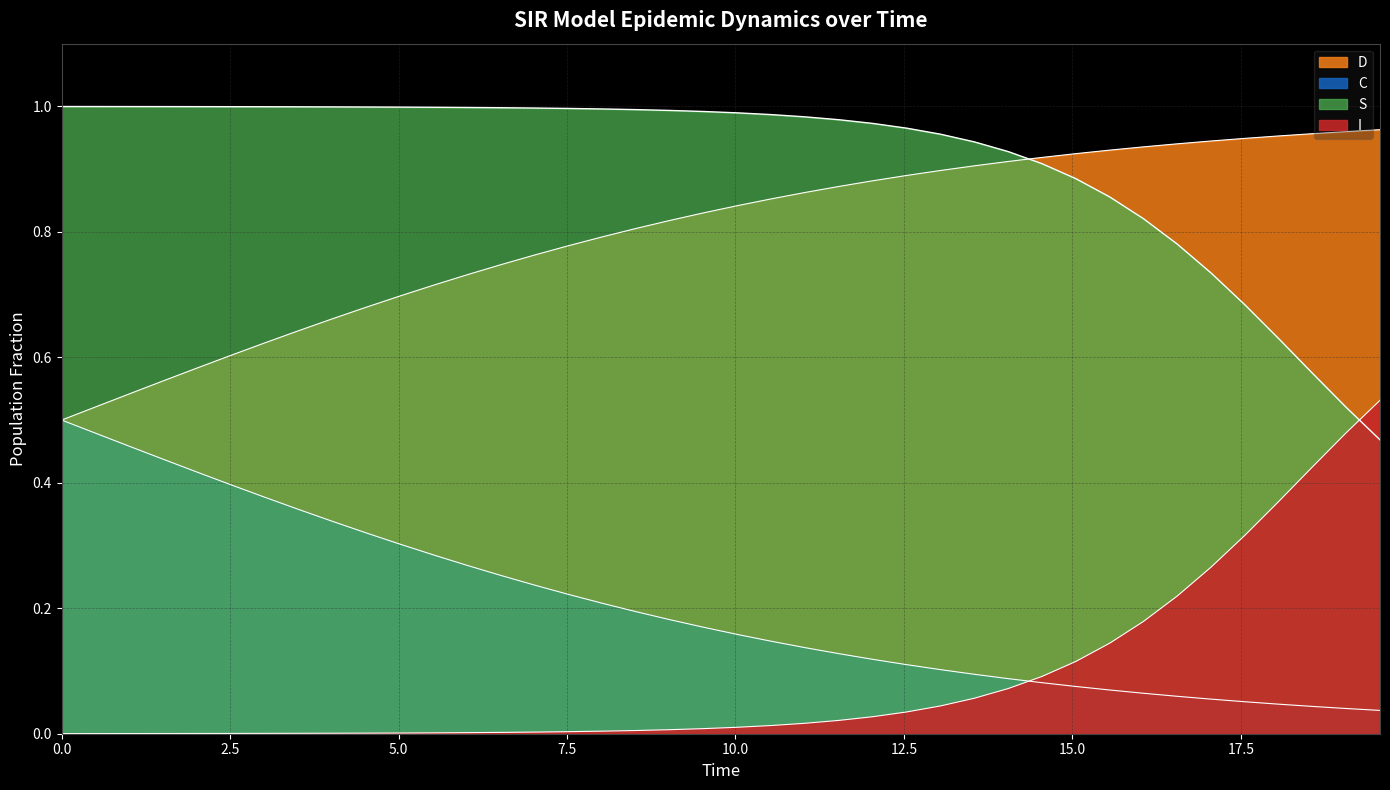

What value does the C series have at 12.5?

0.6